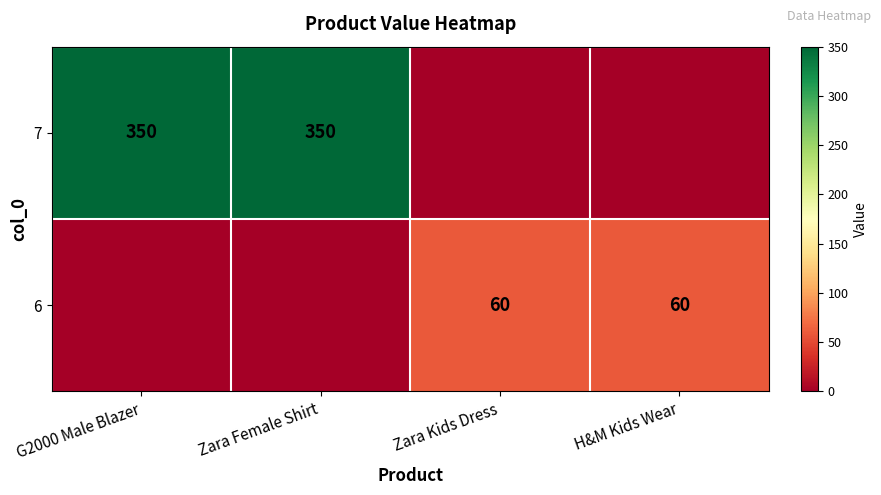

The 6 series shows 60 at Zara Kids Dress. True or false?

True